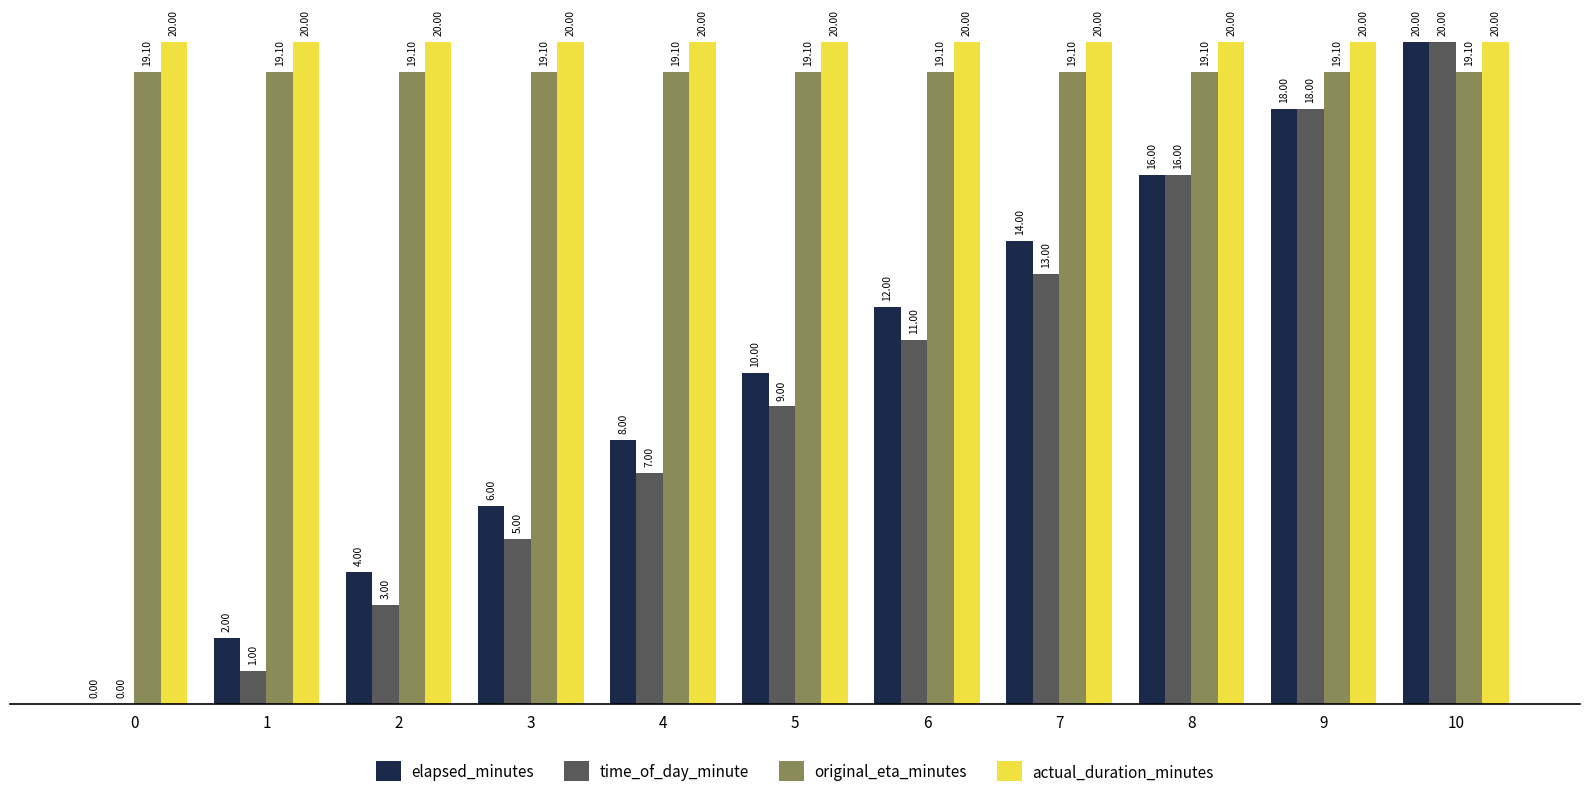

Reading right to left, transcribe all the data shown in this chart.

elapsed_minutes: 10=20.0	9=18.0	8=16.0	7=14.0	6=12.0	5=10.0	4=8.0	3=6.0	2=4.0	1=2.0	0=0.0
time_of_day_minute: 10=20.0	9=18.0	8=16.0	7=13.0	6=11.0	5=9.0	4=7.0	3=5.0	2=3.0	1=1.0	0=0.0
original_eta_minutes: 10=19.1	9=19.1	8=19.1	7=19.1	6=19.1	5=19.1	4=19.1	3=19.1	2=19.1	1=19.1	0=19.1
actual_duration_minutes: 10=20.0	9=20.0	8=20.0	7=20.0	6=20.0	5=20.0	4=20.0	3=20.0	2=20.0	1=20.0	0=20.0